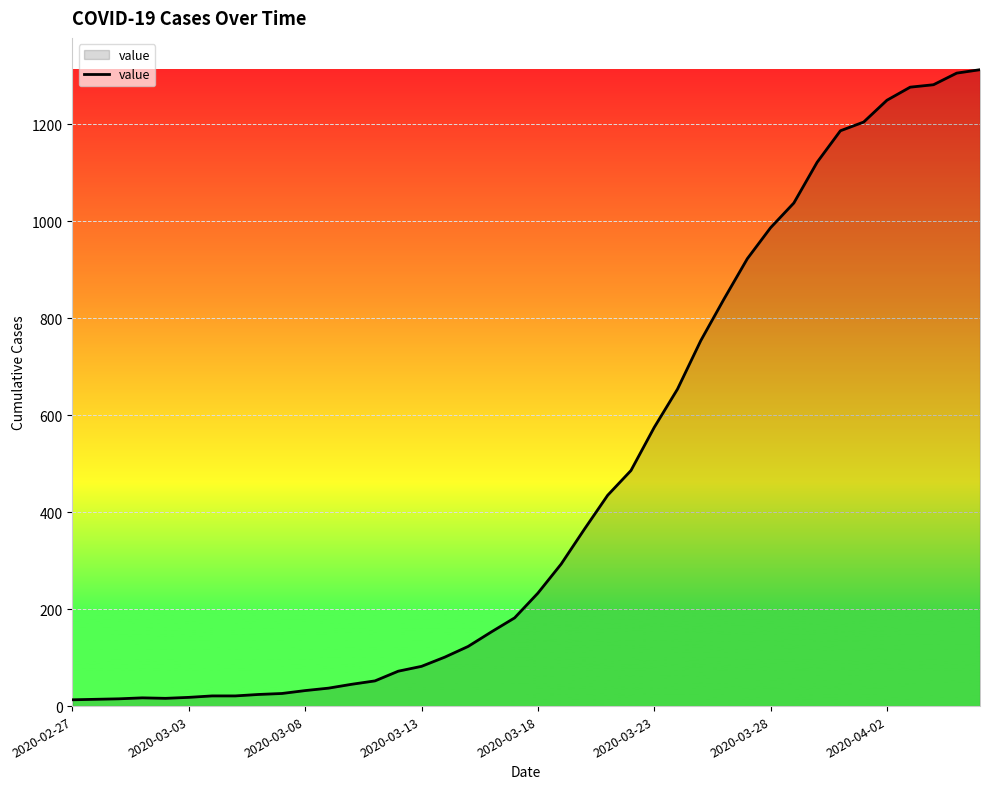

What is the difference between the maximum and minimum values?

1300